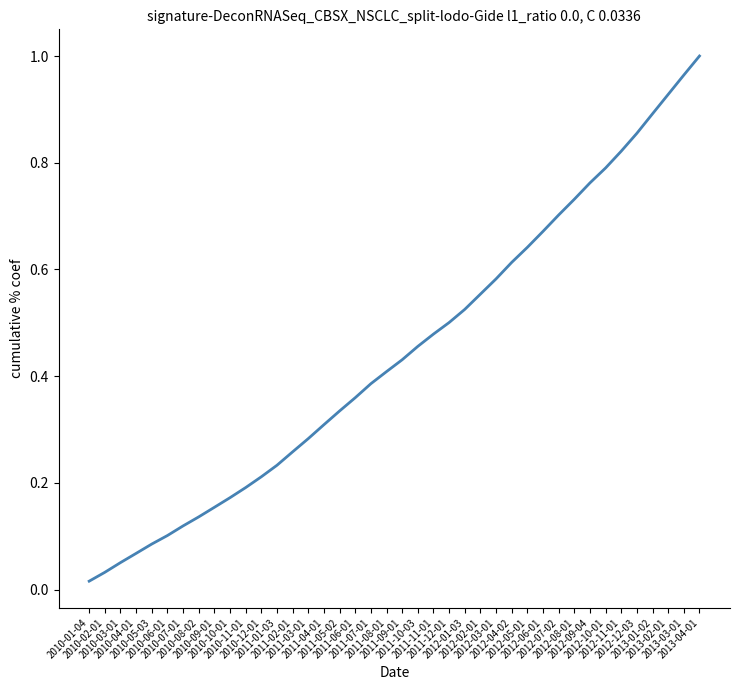

True or false: there are more than 1 points higher than both neighbors.

False